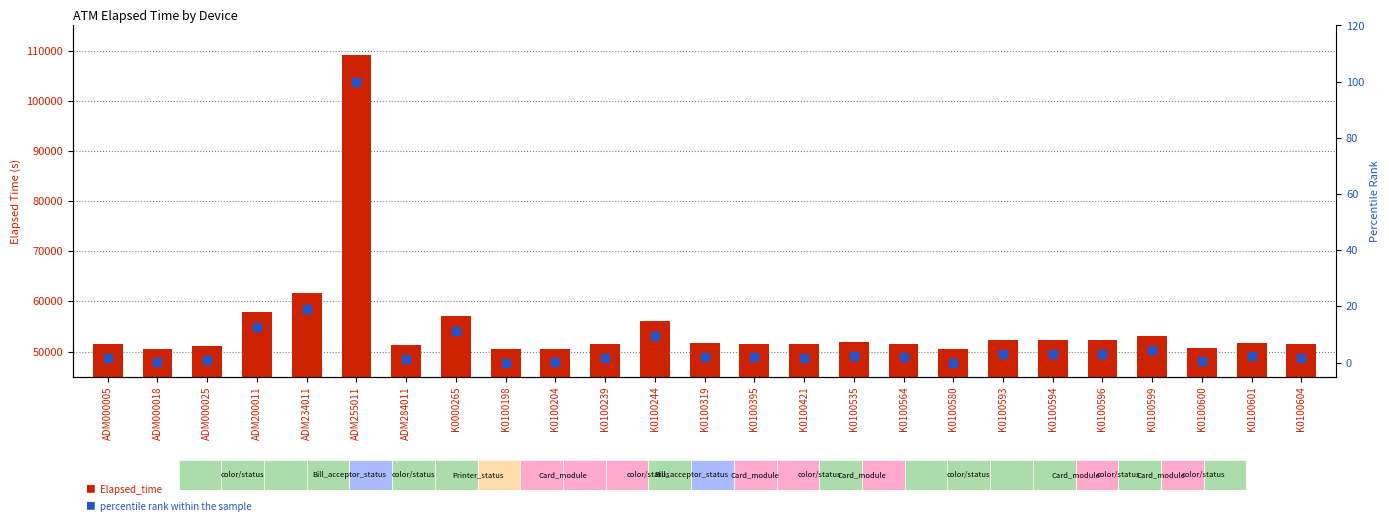

At which category is the sum across all series the highest?

ADM255011